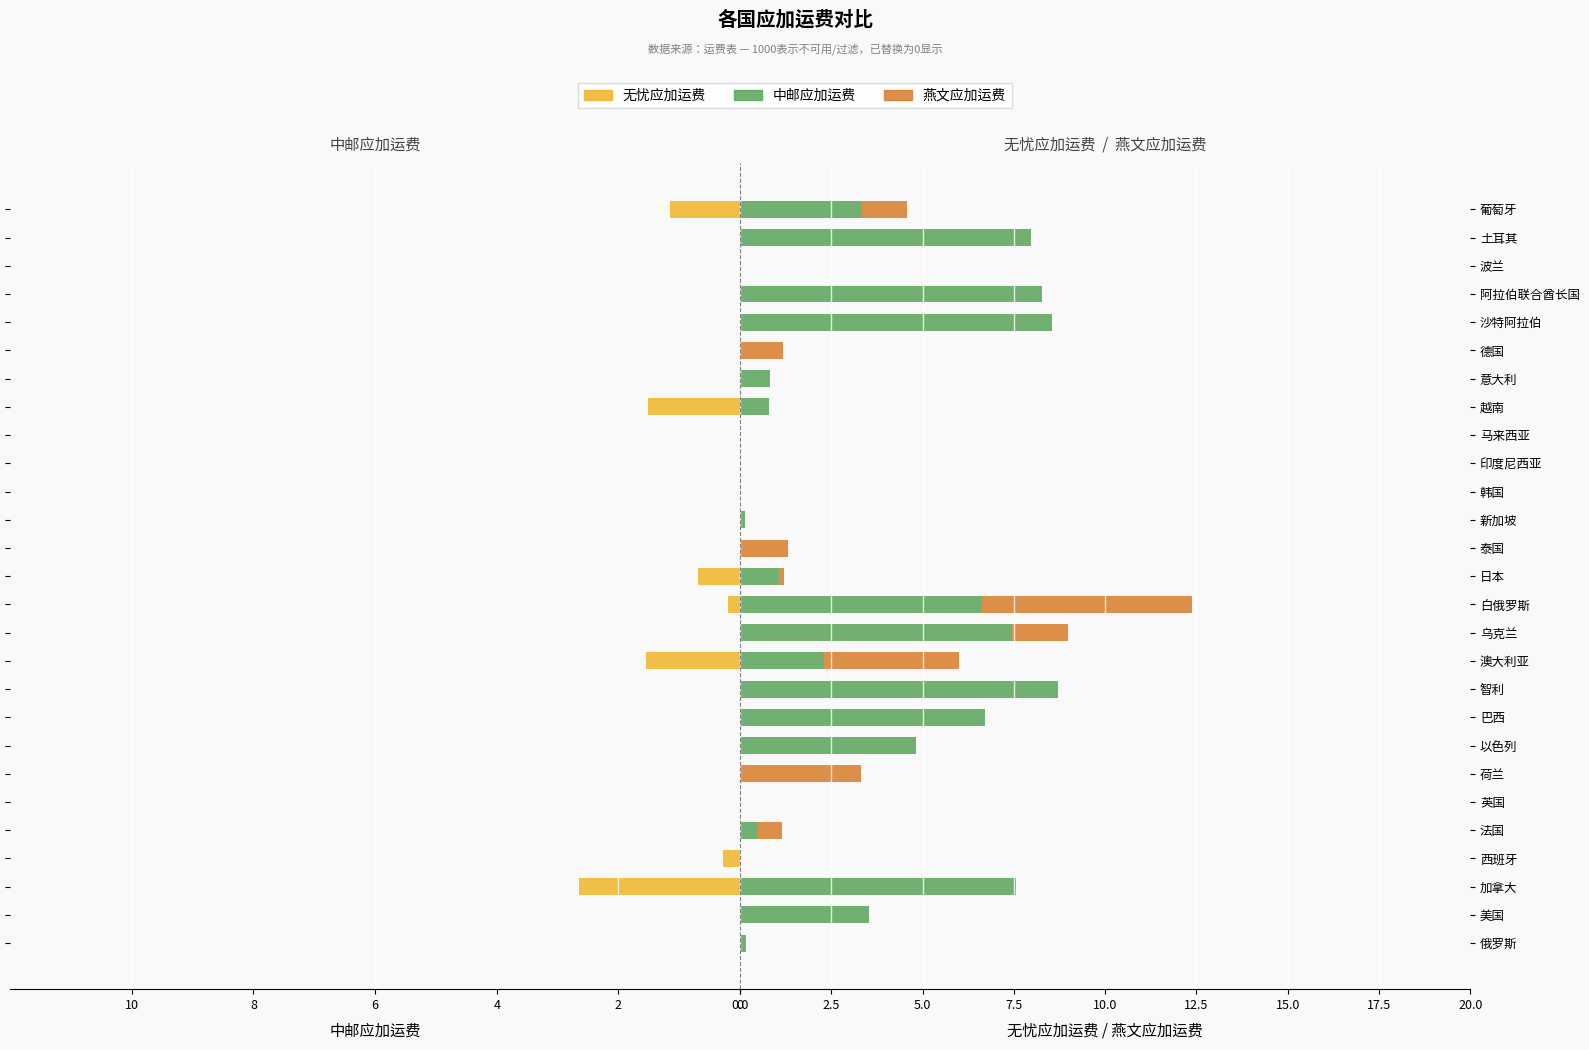

Reading left to right, extract all data points from this chart.

中邮应加运费: 0.0	0.0	-2.6	-0.3	0.0	0.0	0.0	0.0	0.0	0.0	-1.5	0.0	-0.2	-0.7	0.0	0.0	0.0	0.0	0.0	-1.5	0.0	0.0	0.0	0.0	0.0	0.0	-1.2
无忧应加运费: 0.2	3.5	7.5	0.0	0.5	0.0	0.0	4.8	6.7	8.7	2.3	7.5	6.6	1.1	0.0	0.1	0.0	0.0	0.0	0.8	0.8	0.0	8.6	8.3	0.0	8.0	3.3
燕文应加运费: 0.0	0.0	0.0	0.0	0.7	0.0	3.3	0.0	0.0	0.0	3.7	1.5	5.8	0.1	1.3	0.0	0.0	0.0	0.0	0.0	0.0	1.2	0.0	0.0	0.0	0.0	1.2